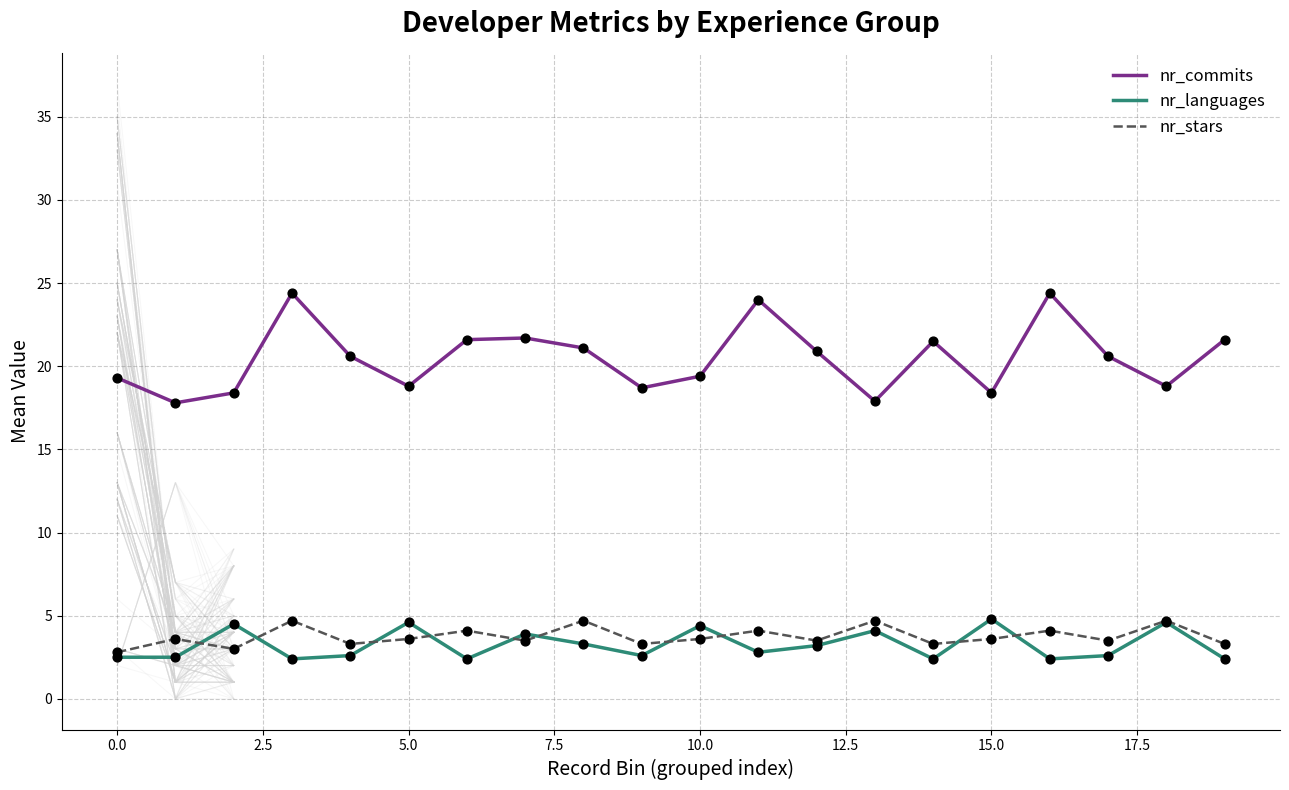

What are all the series names shown in the legend?

nr_commits, nr_languages, nr_stars